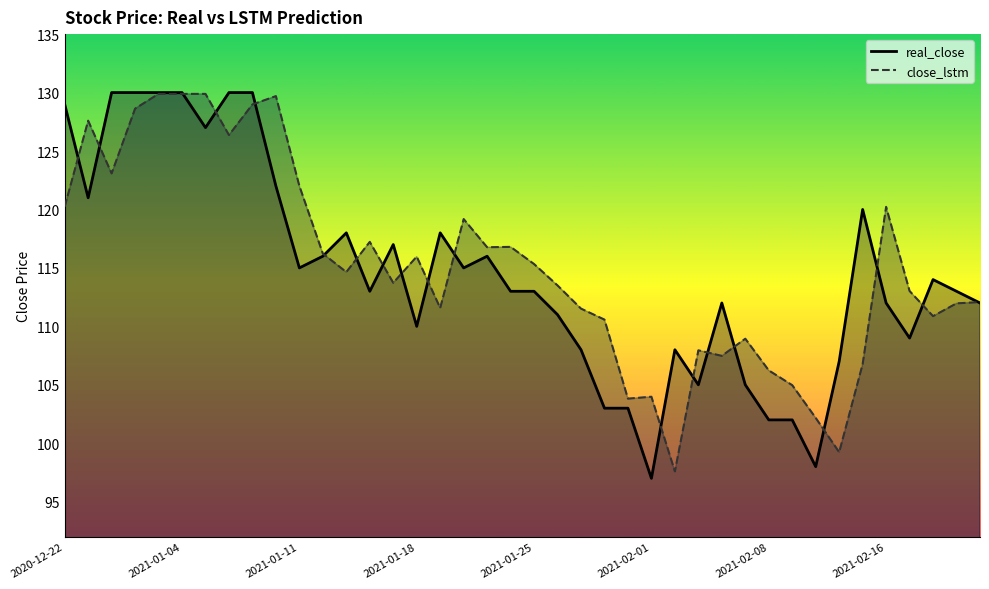

Which series has the largest range (max minus min)?

real_close